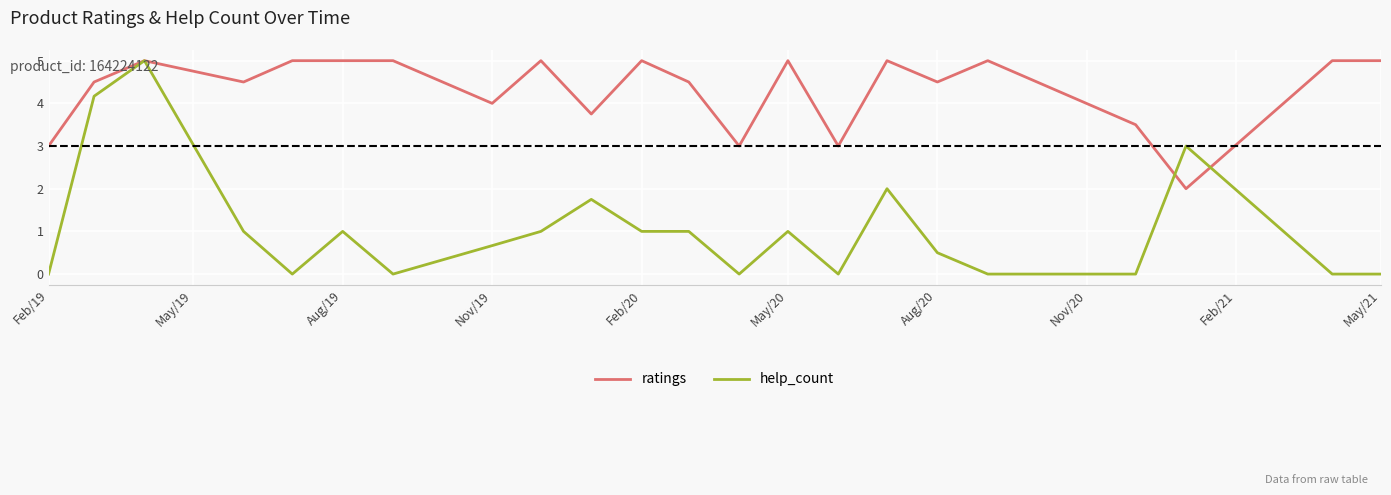

List the series in order of their overall mean, lowest first.

help_count, ratings